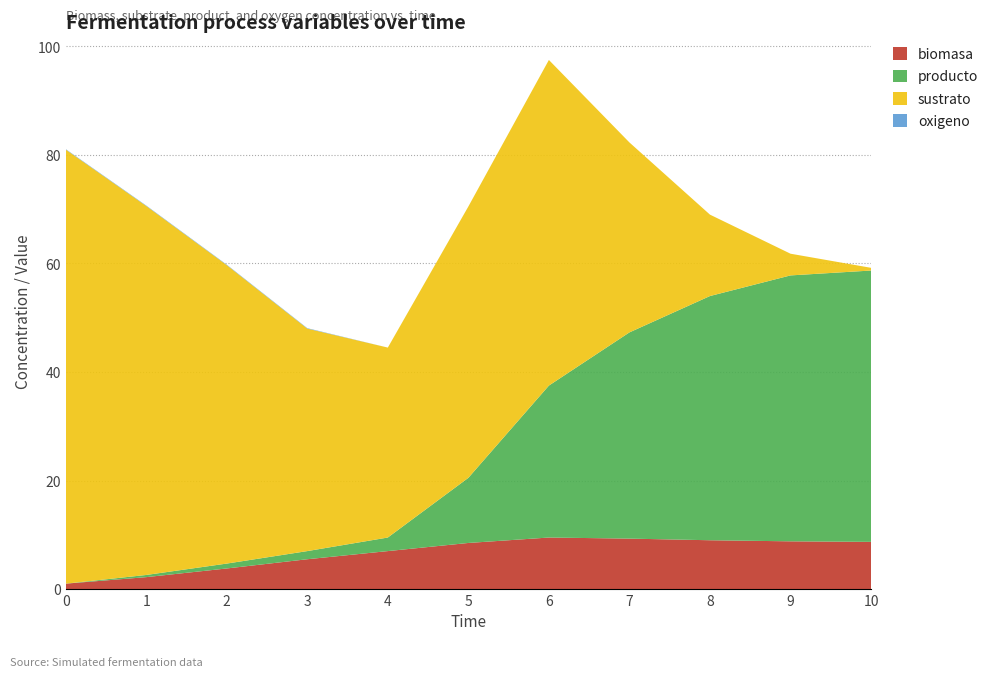

Reading right to left, transcribe all the data shown in this chart.

biomasa: 8.7	8.8	9.0	9.3	9.5	8.5	7.0	5.5	3.8	2.2	1.0
producto: 50.0	49.0	45.0	38.0	28.0	12.0	2.5	1.5	0.9	0.4	0.0
sustrato: 0.5	4.0	15.0	35.0	60.0	50.0	35.0	41.0	55.0	68.0	80.0
oxigeno: 0.0	0.0	0.0	0.0	0.0	0.0	0.0	0.1	0.1	0.1	0.1